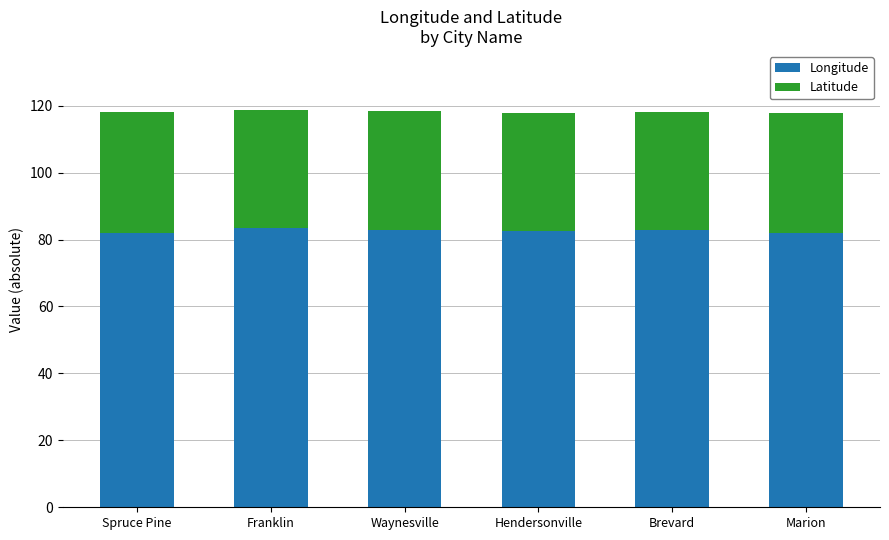

What value does the Longitude series have at Spruce Pine?

82.1